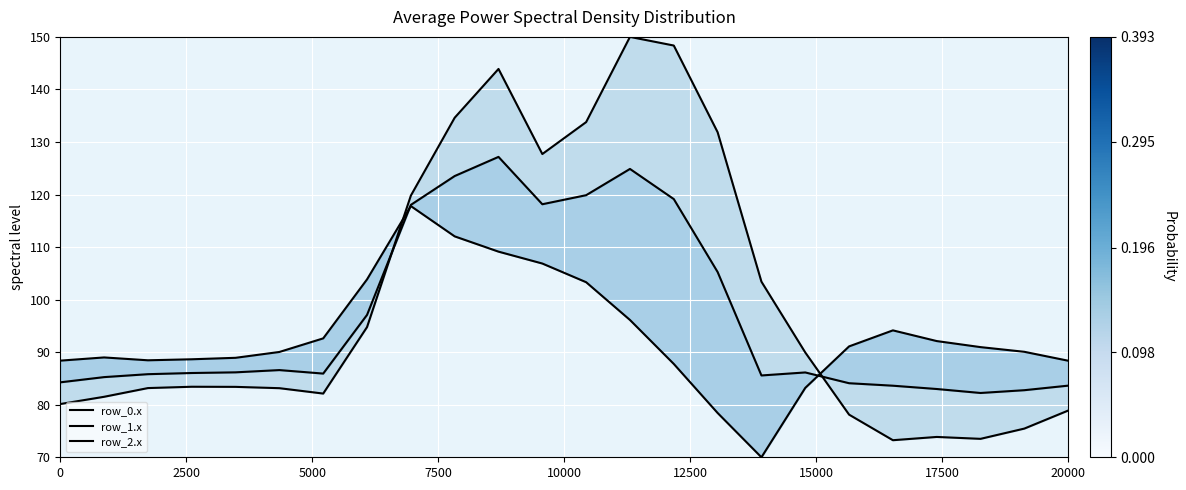

Which series has the largest range (max minus min)?

row_0.x